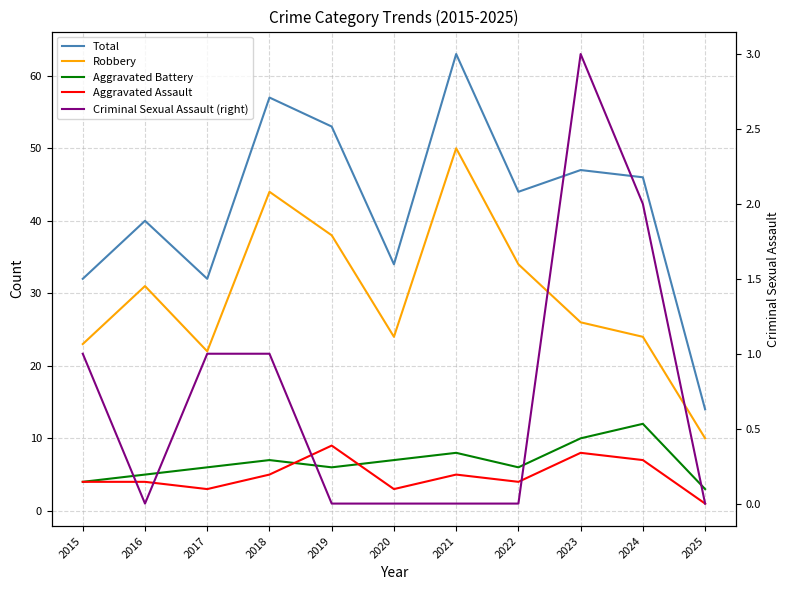

Between 2015 and 2018, which series saw the biggest shift?

Total